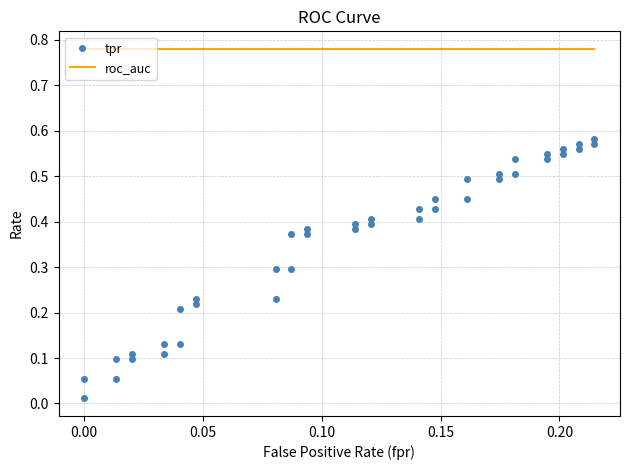

Count the number of data series in this chart.

2